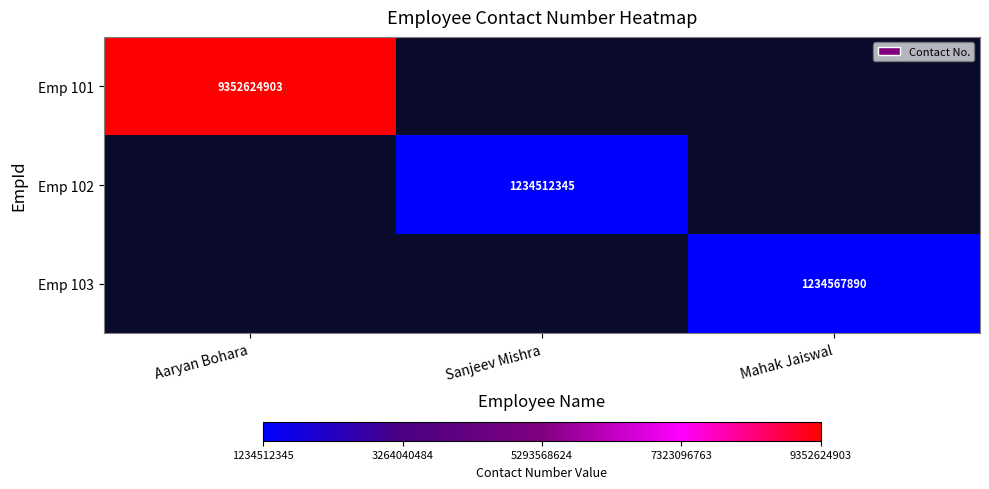

At how many categories does at least one series exceed 3437055239?

1